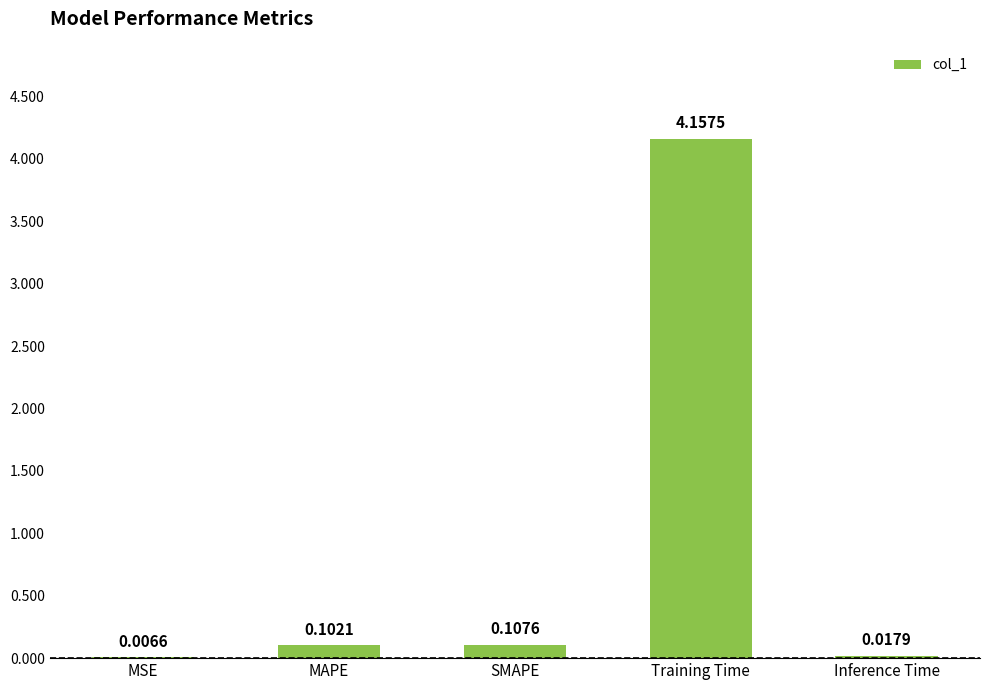

Count the number of data series in this chart.

1